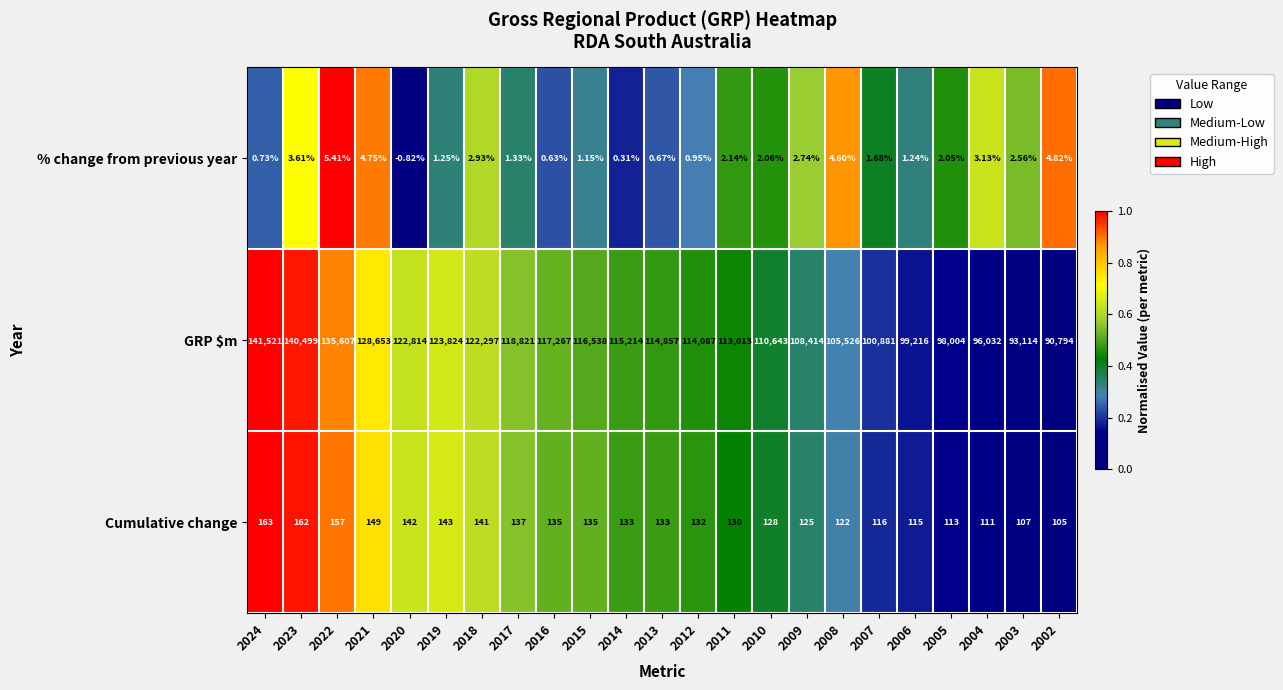

Between 2015 and 2006, which series saw the biggest shift?

GRP $m